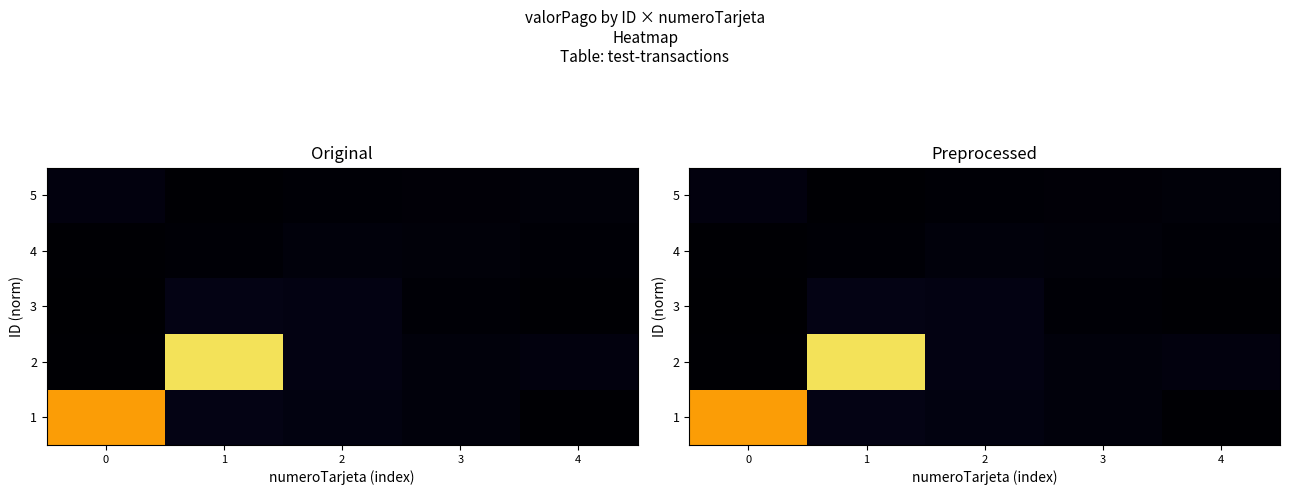

At how many categories does at least one series exceed 713?

2